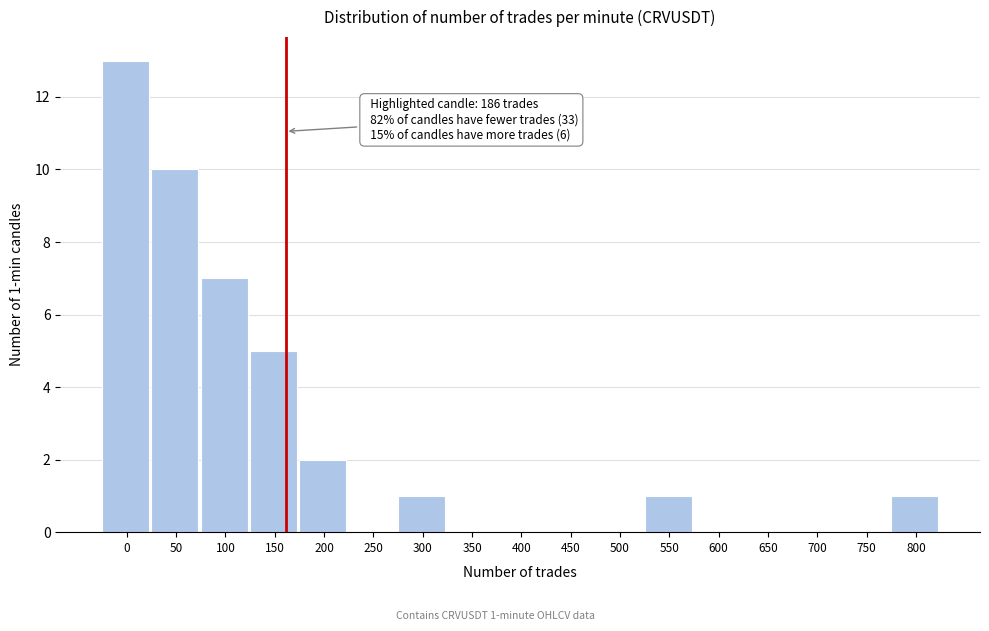

Reading left to right, transcribe all the data shown in this chart.

0=13	50=10	100=7	150=5	200=2	250=0	300=1	350=0	400=0	450=0	500=0	550=1	600=0	650=0	700=0	750=0	800=1